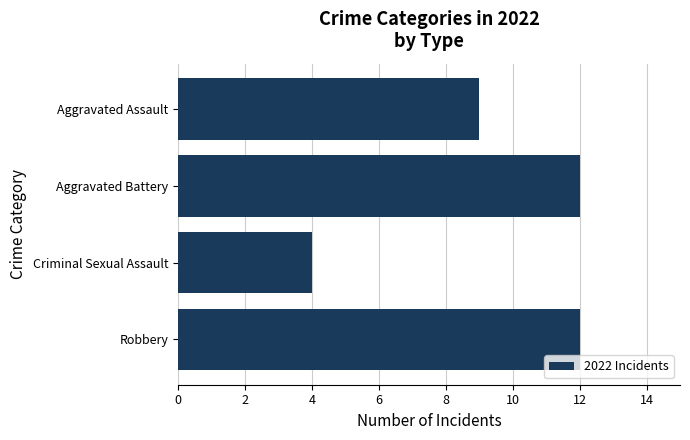

True or false: the data shows 5 at Criminal Sexual Assault.

False